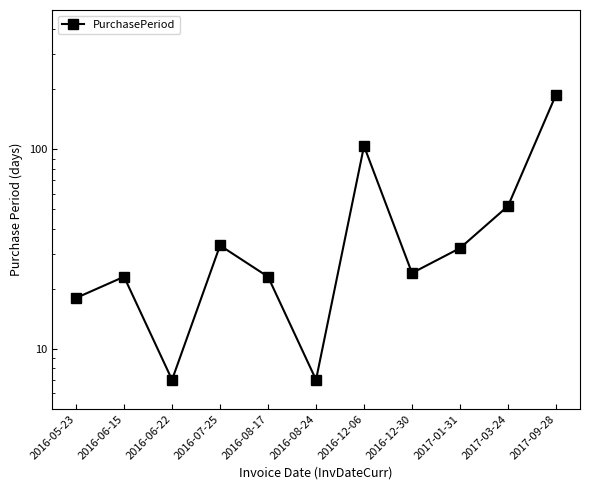

The value at 2017-03-24 is 22. True or false?

False